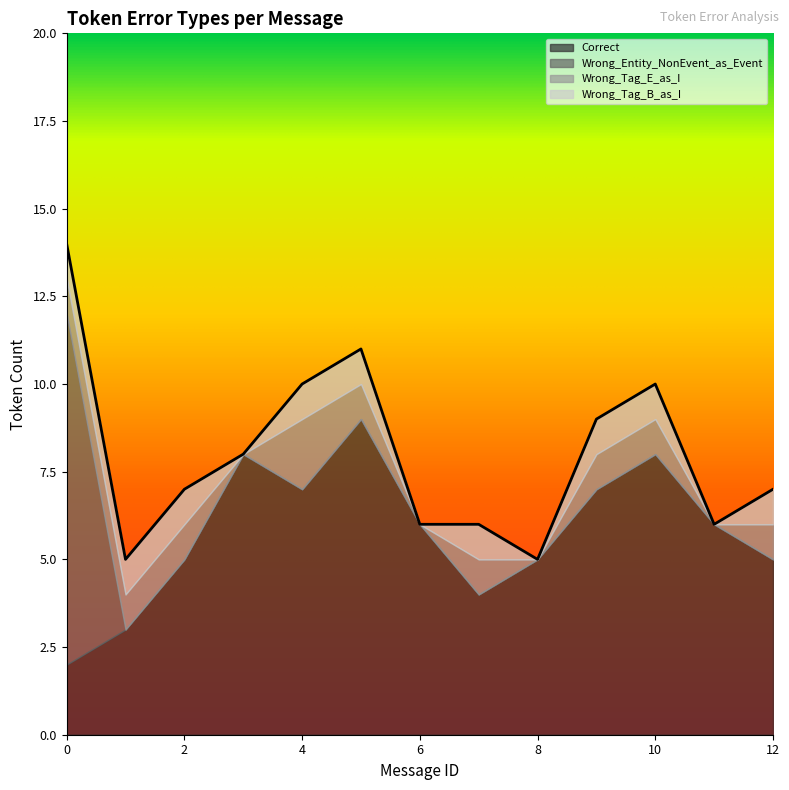

What is the difference between the Correct values at 11 and 8?

1